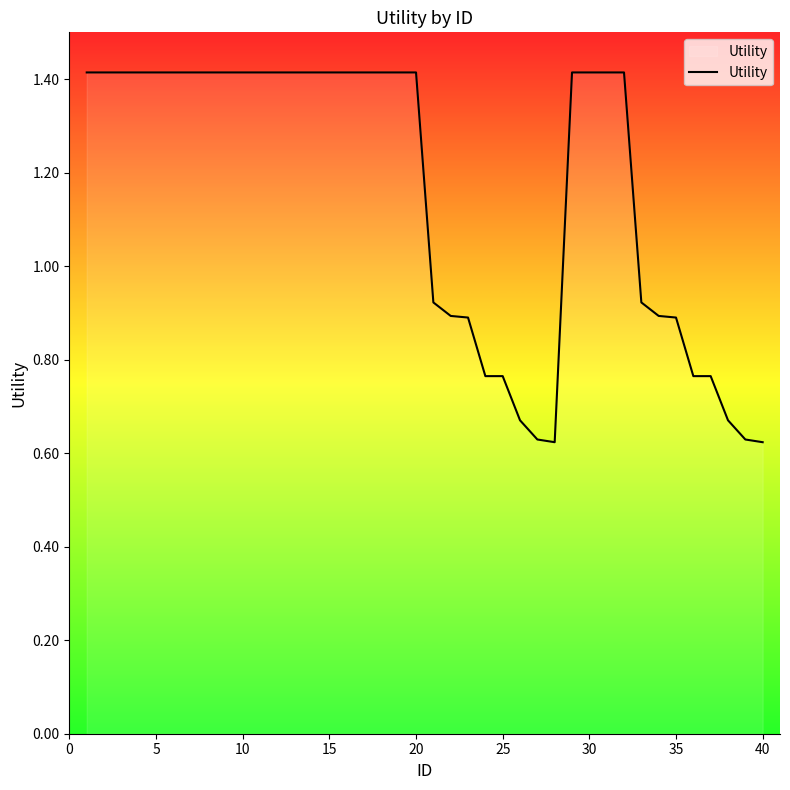

What is the maximum value shown in the chart?

1.4